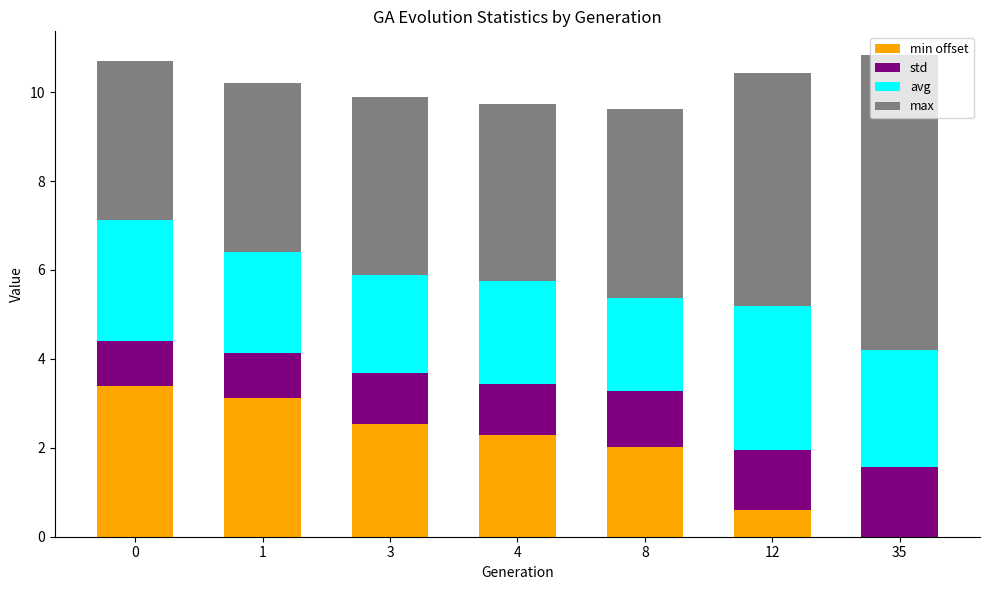

What is the total value across all series at 8?

9.6